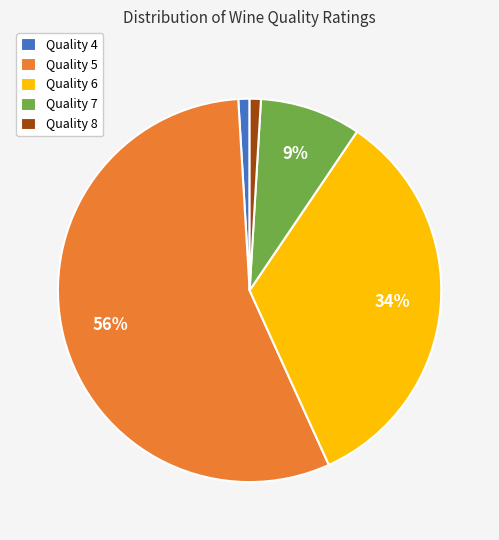

How many segments does this pie chart have?

5